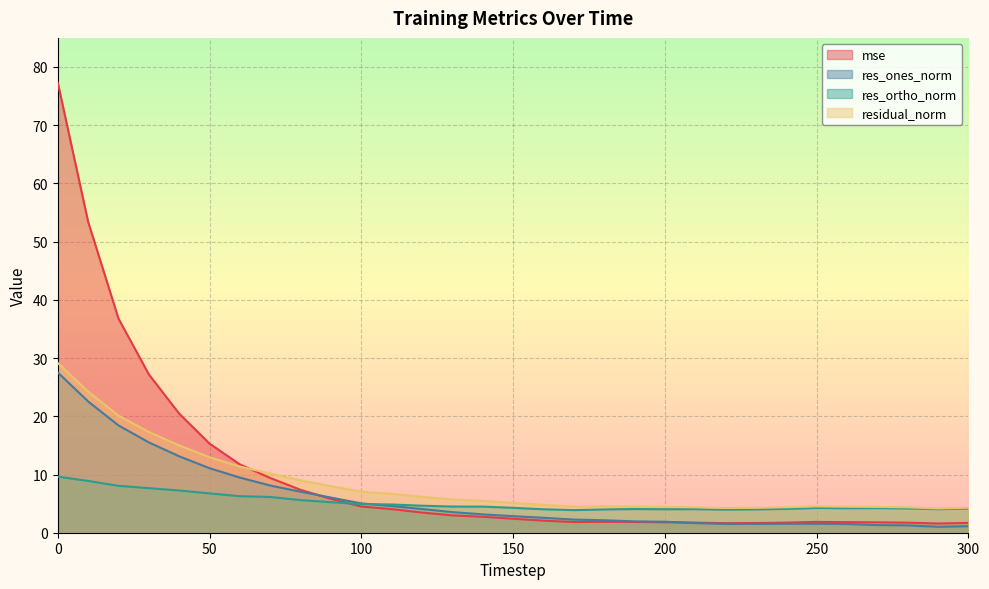

The mse series shows 0.8 at 210. True or false?

False